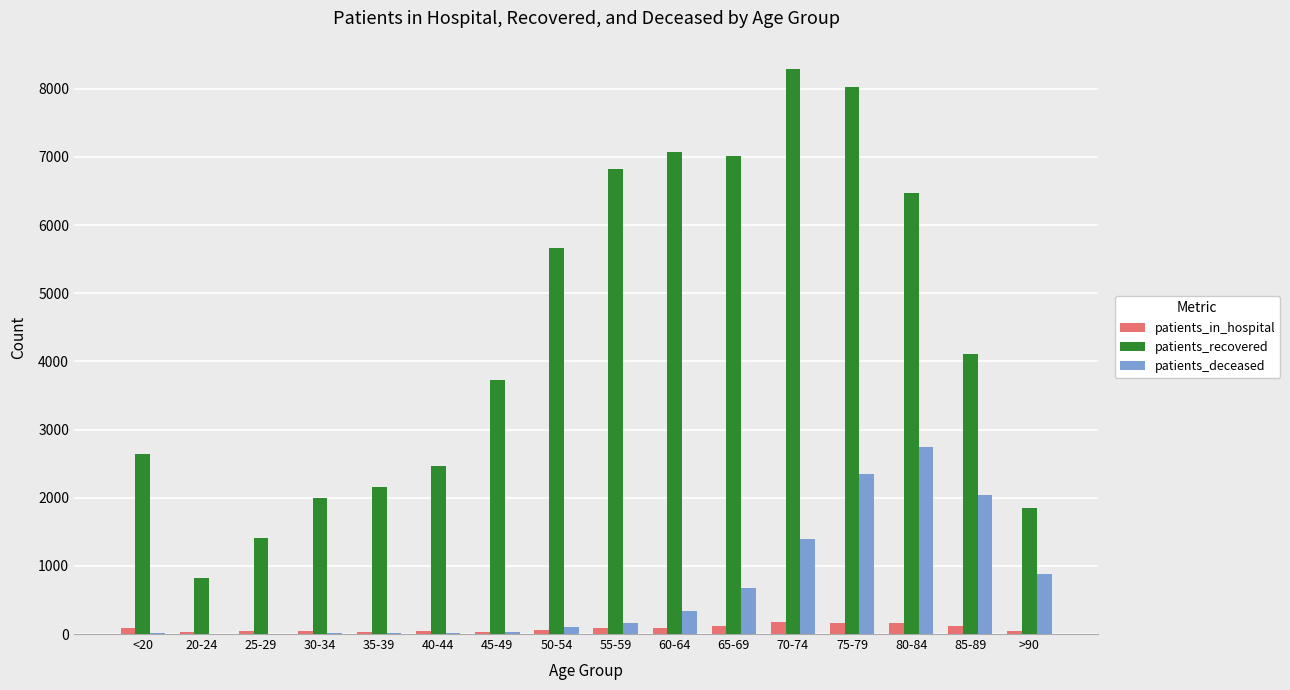

Where is patients_recovered nearest to the value 4558?

85-89